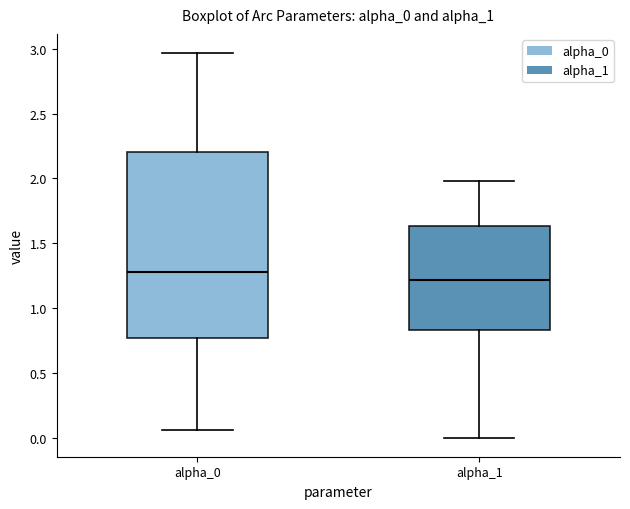

Which box has the highest median line?

alpha_0